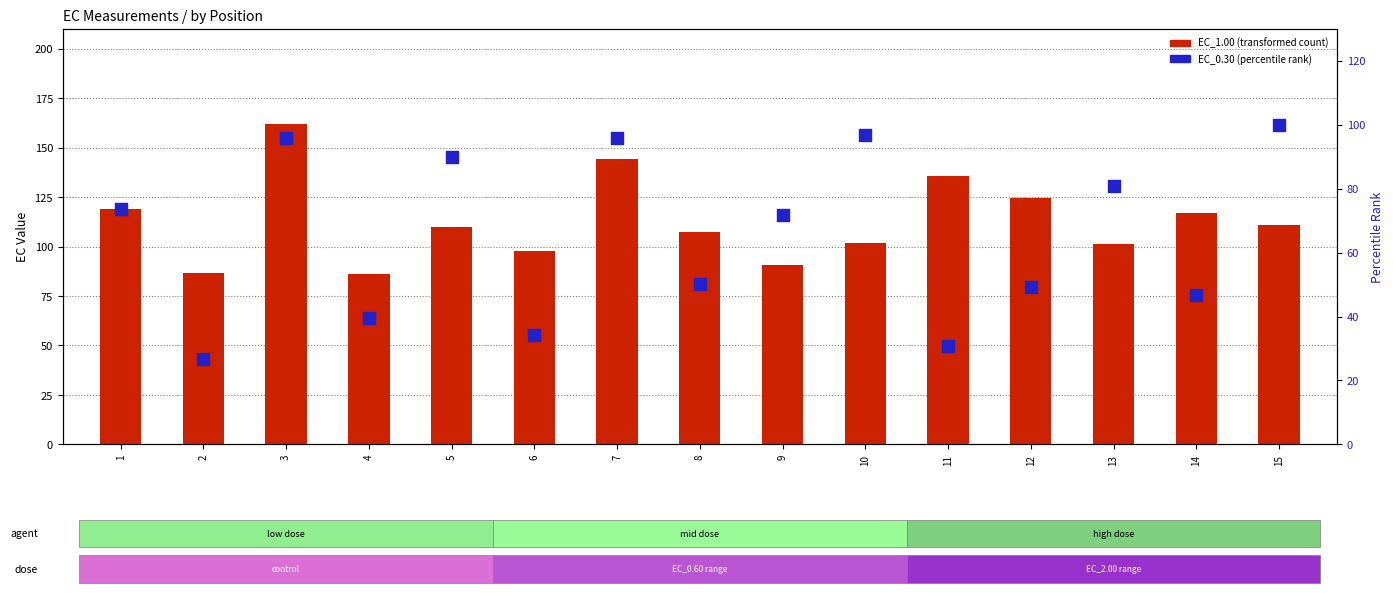

What is the total value across all series at 8?

157.5